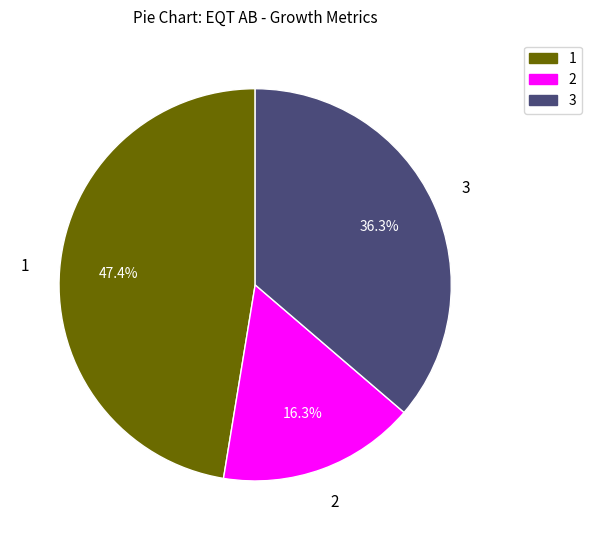

Is there any slice that represents more than half of the pie?

No